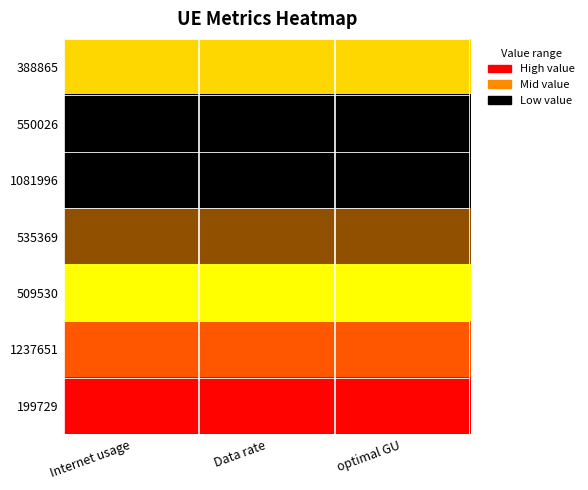

Reading left to right, list all the values displayed in this chart.

388865: Internet usage=1.0	Data rate=1.0	optimal GU=1.0
550026: Internet usage=0.0	Data rate=0.0	optimal GU=0.0
1081996: Internet usage=0.3	Data rate=0.3	optimal GU=0.3
535369: Internet usage=0.5	Data rate=0.5	optimal GU=0.5
509530: Internet usage=1.0	Data rate=1.0	optimal GU=1.0
1237651: Internet usage=0.7	Data rate=0.7	optimal GU=0.7
199729: Internet usage=0.8	Data rate=0.8	optimal GU=0.8